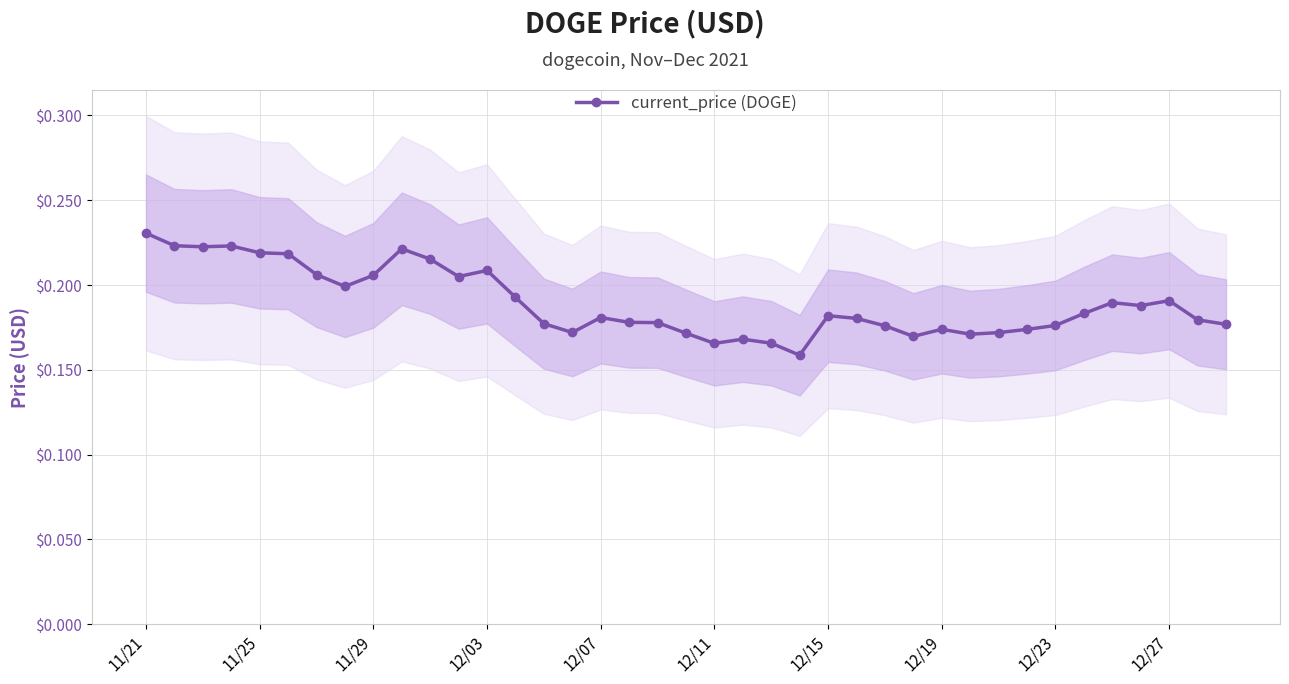

What is the average value?

0.2